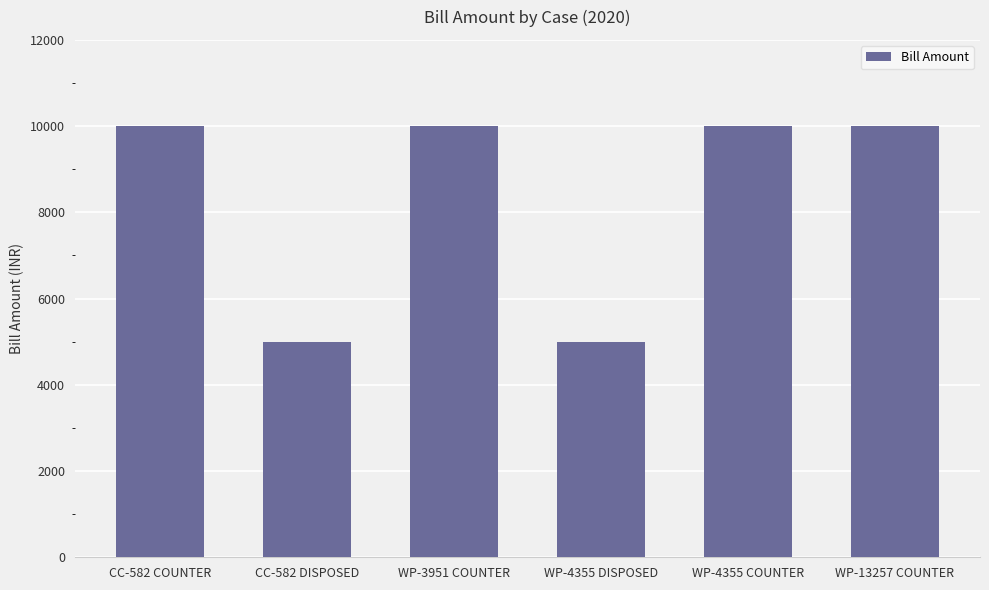

Approximately how many times larger is the value at WP-4355 DISPOSED compared to WP-13257 COUNTER?

0.5